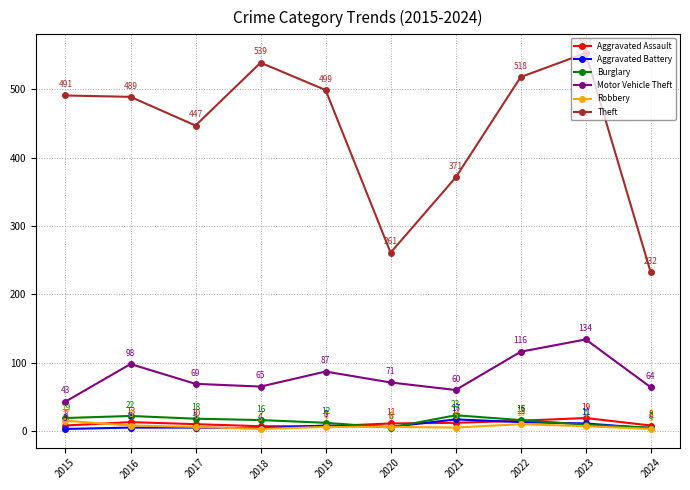

List the series in order of their peak value, lowest first.

Robbery, Aggravated Battery, Aggravated Assault, Burglary, Motor Vehicle Theft, Theft